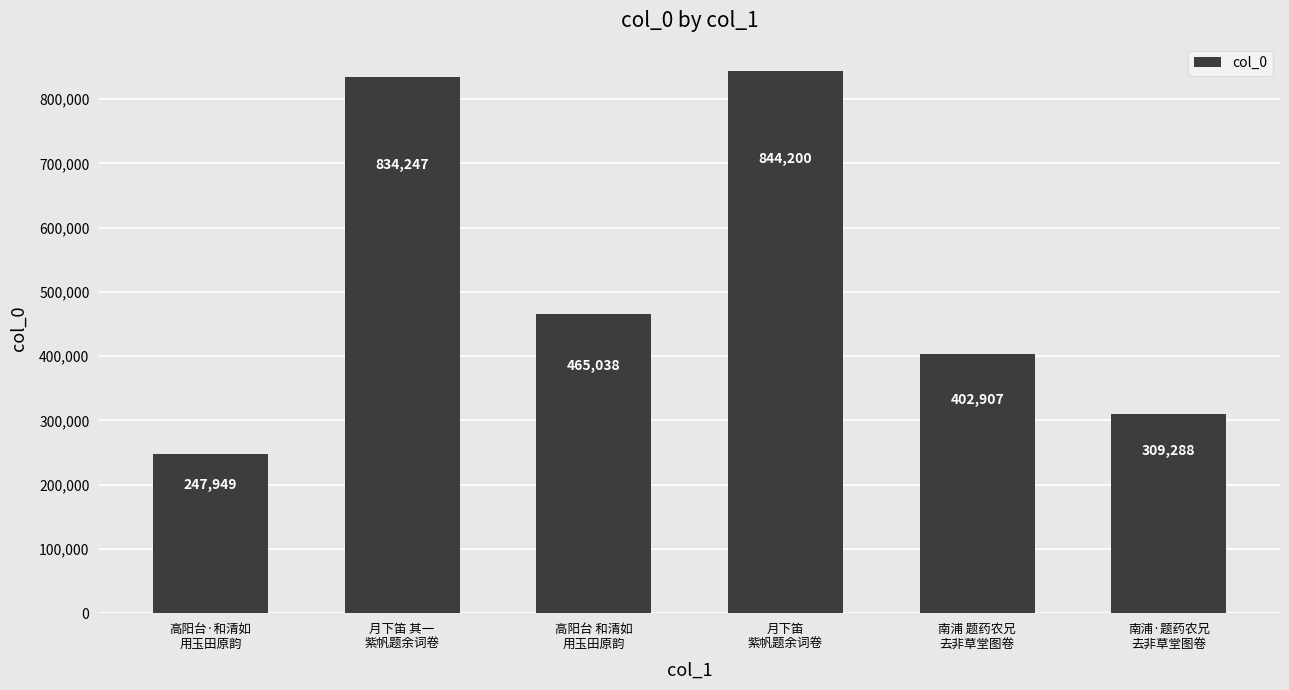

What is the change in value from 高阳台·和清如
用玉田原韵 to 月下笛
紫帆题余词卷?

+596251